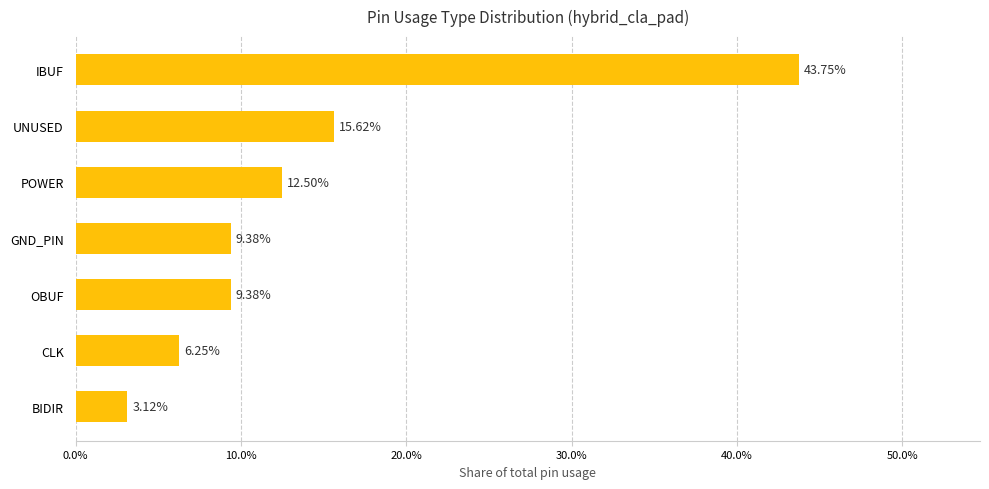

What is the maximum value shown in the chart?

43.8